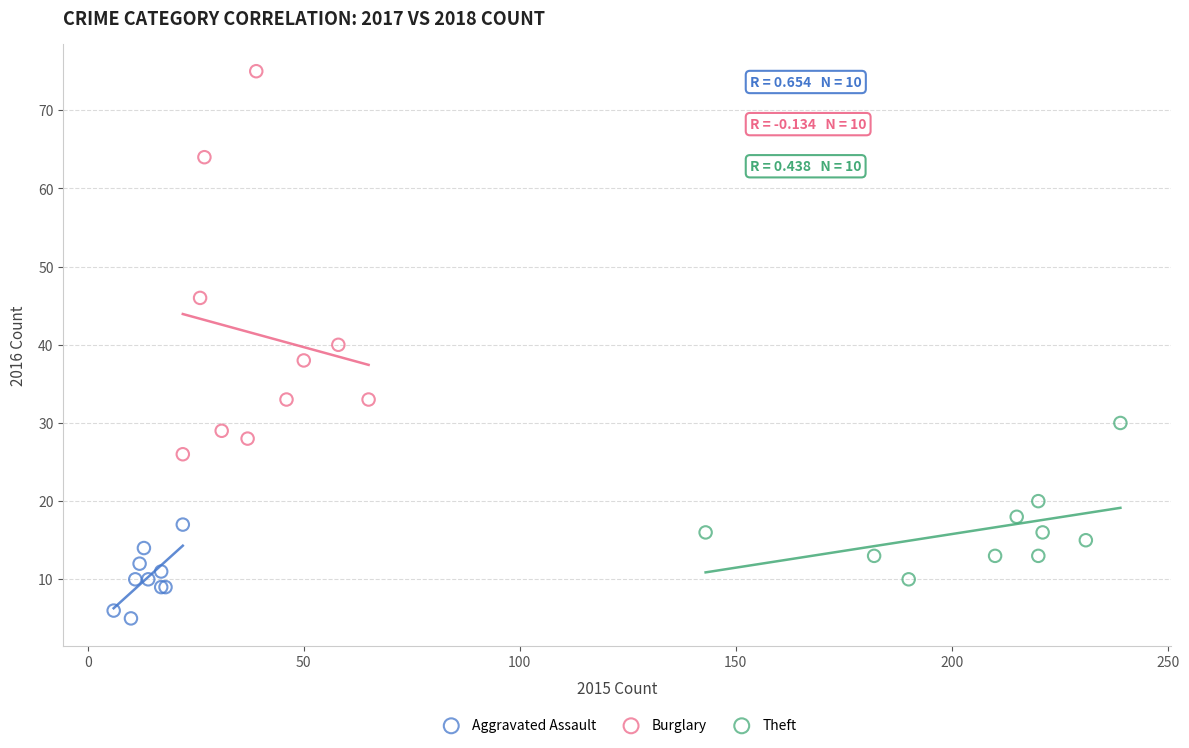

Which series contains the lowest Y value?

Aggravated Assault